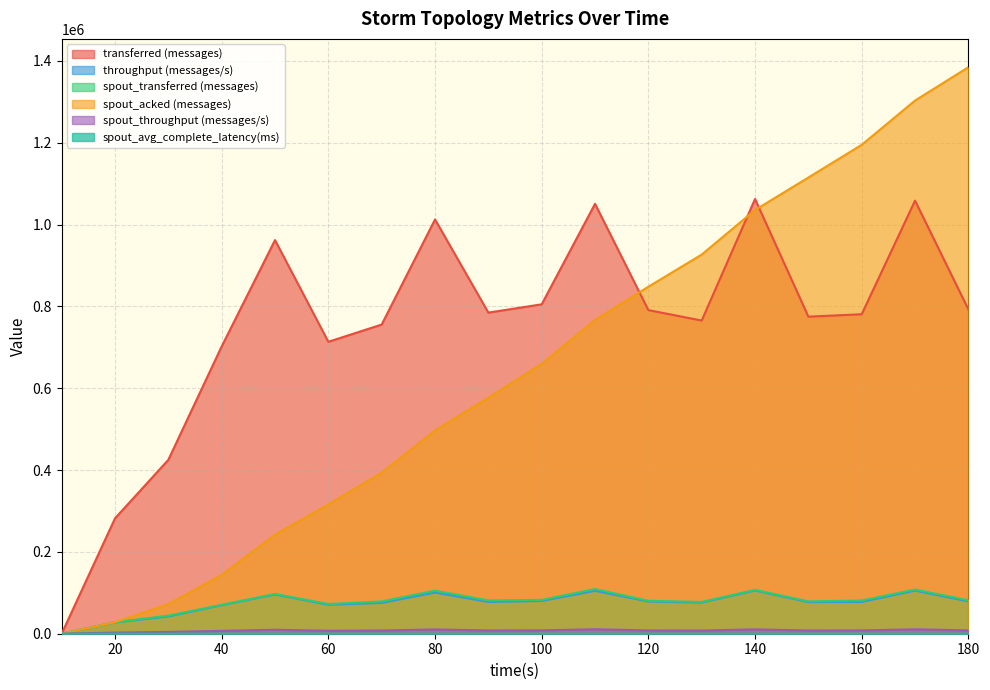

Reading left to right, transcribe all the data shown in this chart.

transferred (messages): 10=0.0	20=281960.0	30=425040.0	40=702160.0	50=962060.0	60=713500.0	70=755680.0	80=1012540.0	90=784860.0	100=805100.0	110=1050720.0	120=790960.0	130=765440.0	140=1062560.0	150=774940.0	160=780860.0	170=1058500.0	180=792700.0
throughput (messages/s): 10=0.0	20=27556.0	30=42225.0	40=69824.0	50=95956.0	60=70945.0	70=75364.0	80=100690.0	90=77624.0	100=80149.0	110=104872.0	120=78835.0	130=76132.0	140=105748.0	150=77277.0	160=77782.0	170=105512.0	180=79072.0
spout_transferred (messages): 10=0.0	20=28180.0	30=44100.0	40=70600.0	50=97200.0	60=72620.0	70=78880.0	80=105340.0	90=81240.0	100=82720.0	110=109180.0	120=80500.0	130=77660.0	140=107160.0	150=79020.0	160=81280.0	170=107960.0	180=81580.0
spout_acked (messages): 10=0.0	20=28200.0	30=72420.0	40=143720.0	50=242240.0	60=316080.0	70=393640.0	80=496780.0	90=576980.0	100=659520.0	110=766820.0	120=848080.0	130=926720.0	140=1035620.0	150=1115040.0	160=1194980.0	170=1303180.0	180=1384620.0
spout_throughput (messages/s): 10=0.0	20=2754.0	30=4381.0	40=7020.0	50=9694.0	60=7220.0	70=7866.0	80=10475.0	90=8034.0	100=8234.0	110=10897.0	120=8023.0	130=7724.0	140=10664.0	150=7879.0	160=8096.0	170=10761.0	180=8137.0
spout_avg_complete_latency(ms): 10=0.0	20=261.4	30=175.4	40=144.4	50=132.0	60=128.8	70=126.5	80=124.3	90=122.0	100=120.6	110=119.0	120=117.9	130=117.3	140=116.4	150=115.9	160=115.5	170=115.1	180=114.6